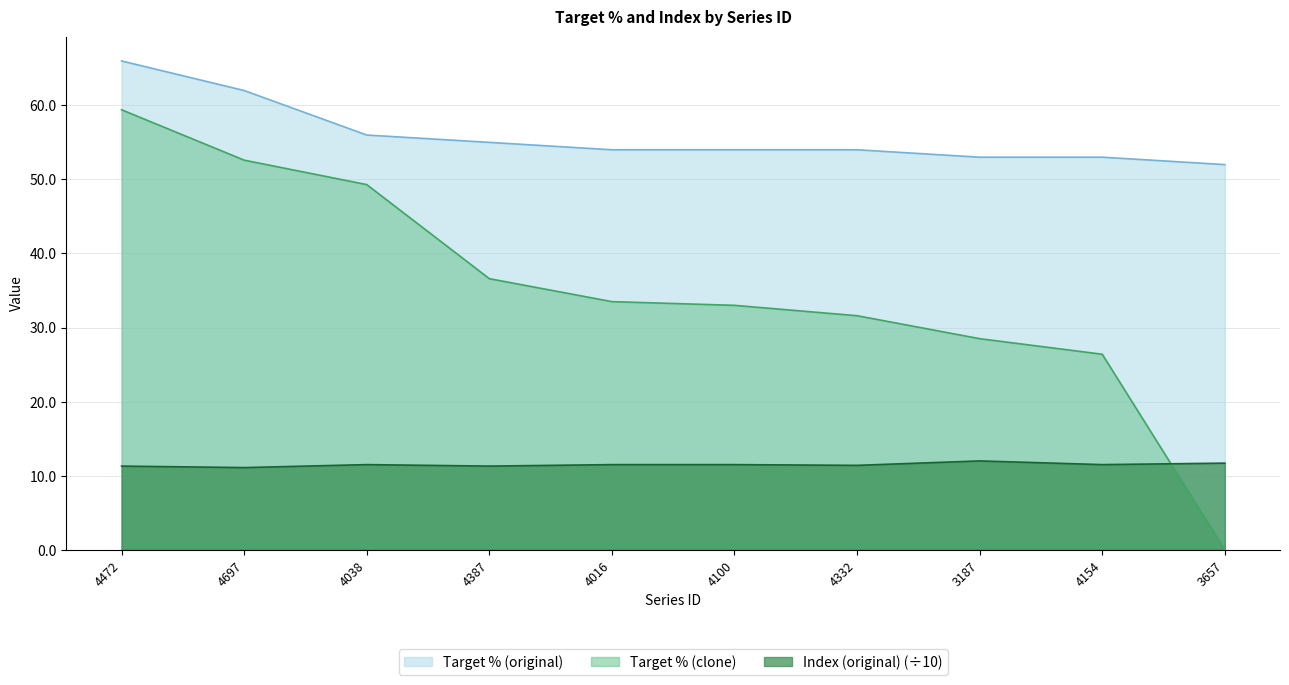

What value does the Target % (clone) series have at 4697?

52.6